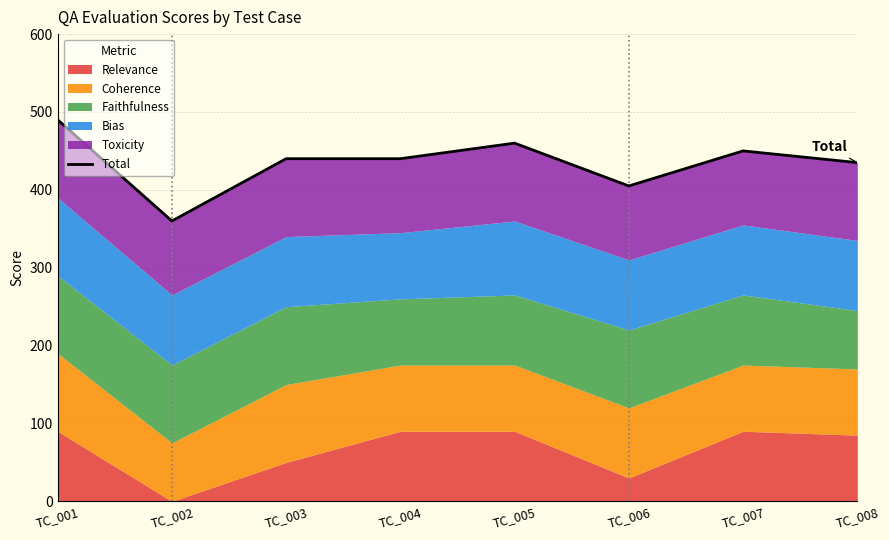

Reading right to left, extract all data points from this chart.

TC_008=435	TC_007=450	TC_006=405	TC_005=460	TC_004=440	TC_003=440	TC_002=360	TC_001=490